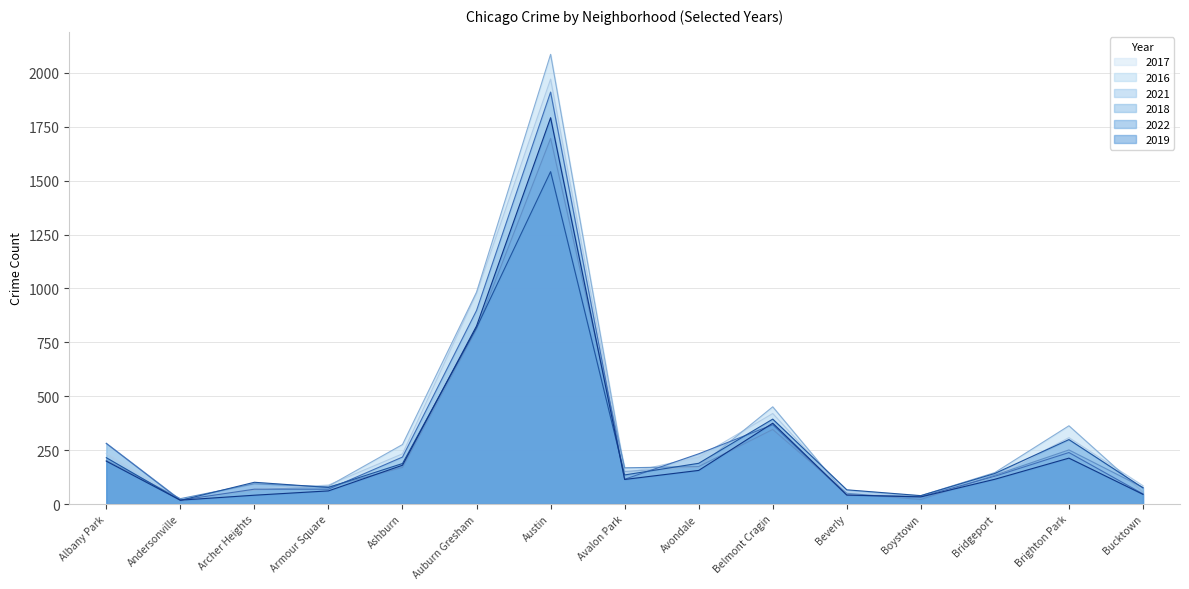

What is the difference between the maximum and minimum values in the 2019 series?

1774